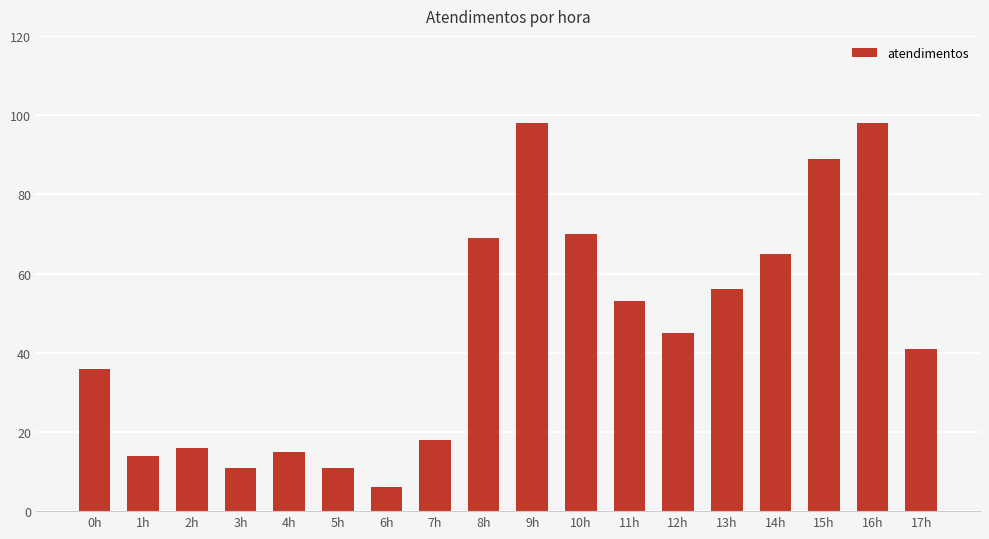

What is the sum of all values?

811